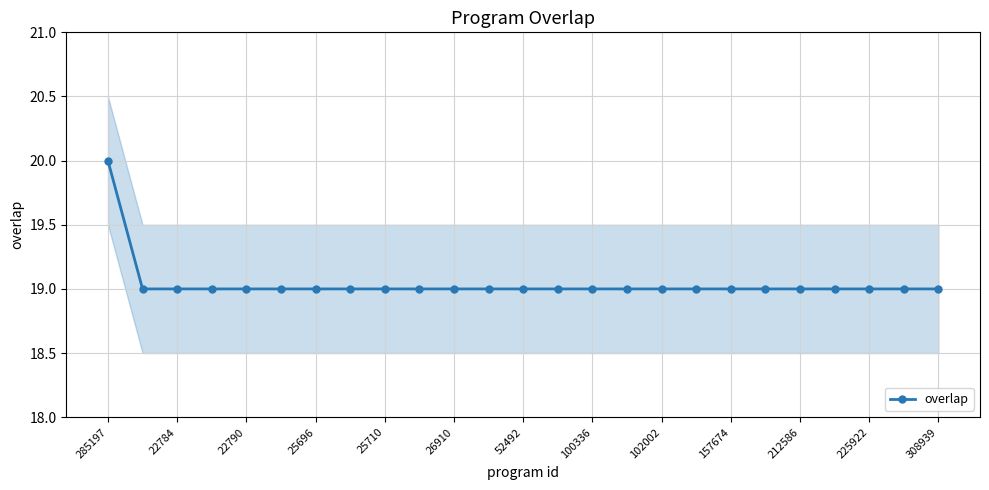

Is it true that overlap equals 28 at 22790?

False